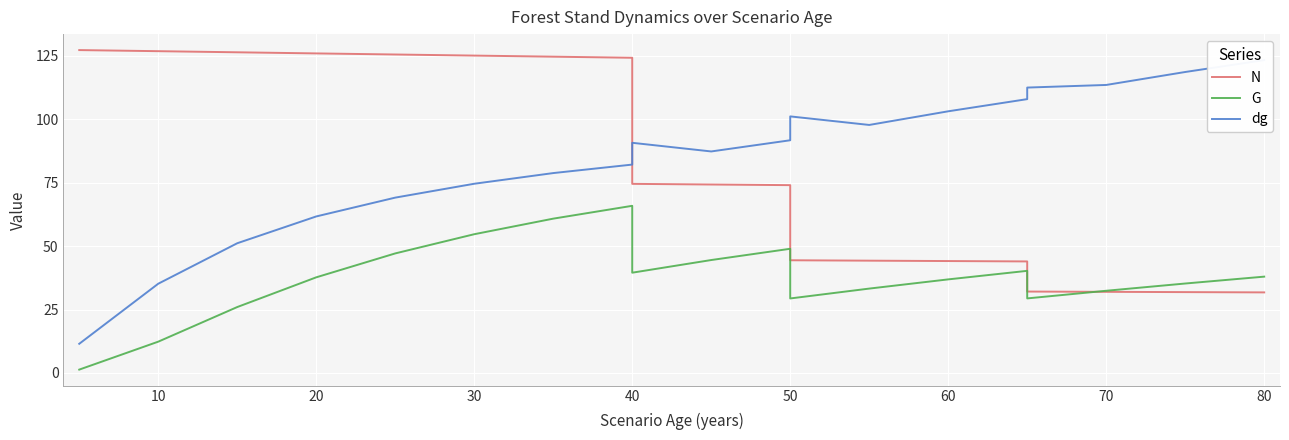

What is the minimum value shown in the chart?

1.3